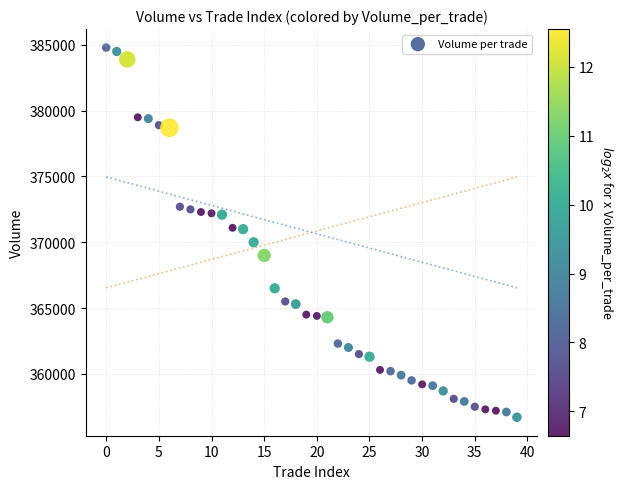

What is the range of Y values (max minus min)?

28100